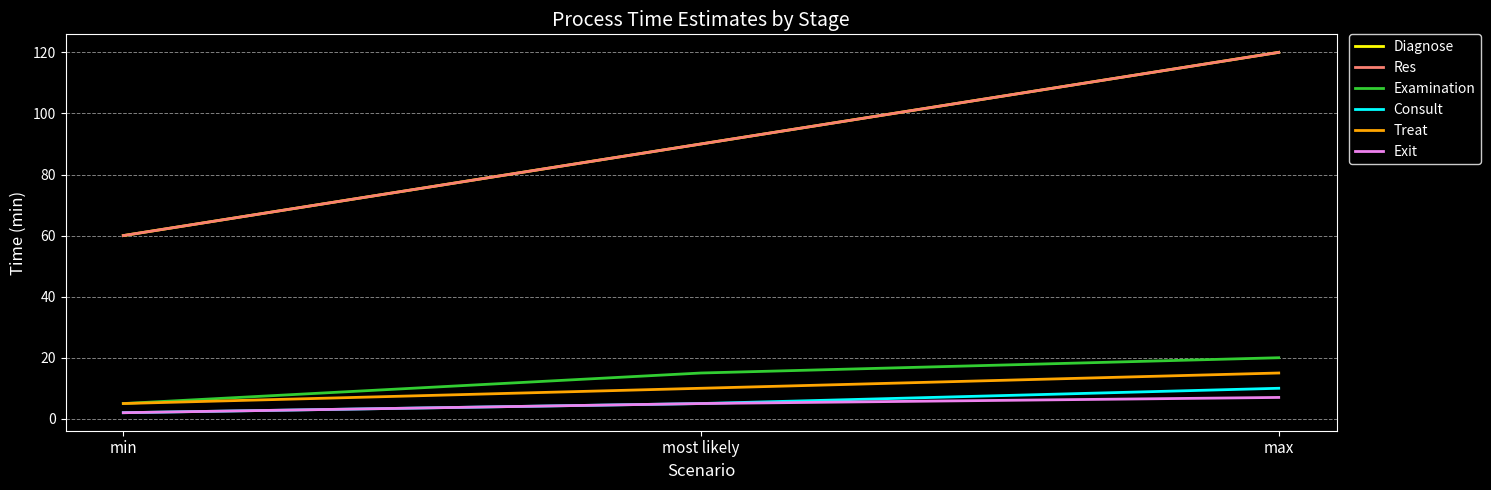

Between min and max, which series saw the biggest shift?

Diagnose